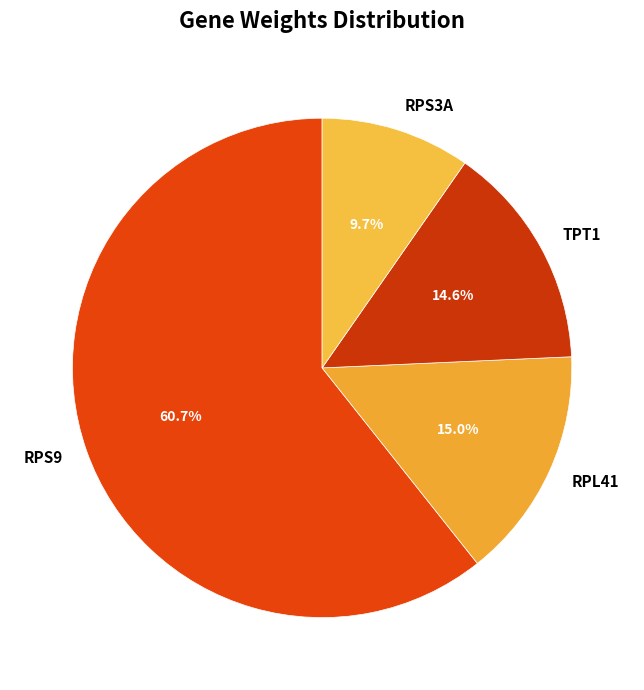

Combined, do TPT1 and RPL41 account for over 50%?

No